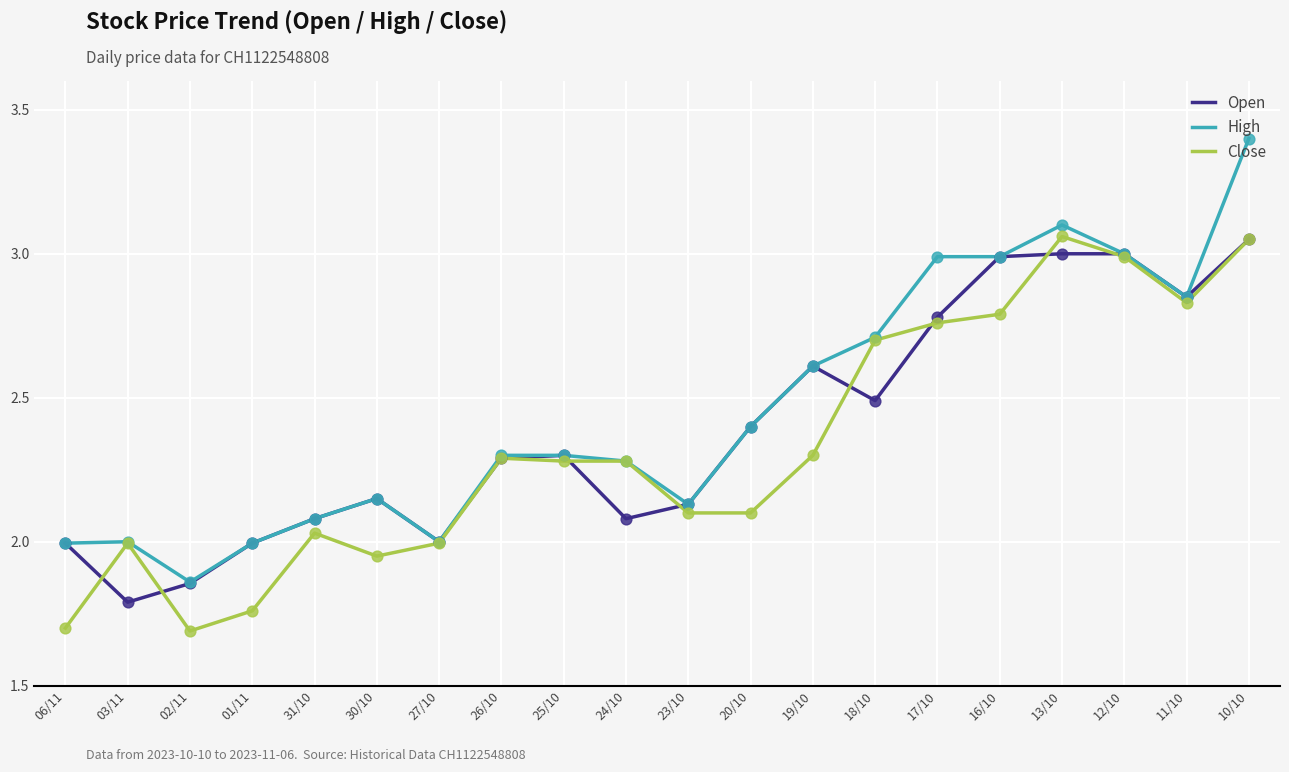

What is the total value across all series at 26/10?

6.9